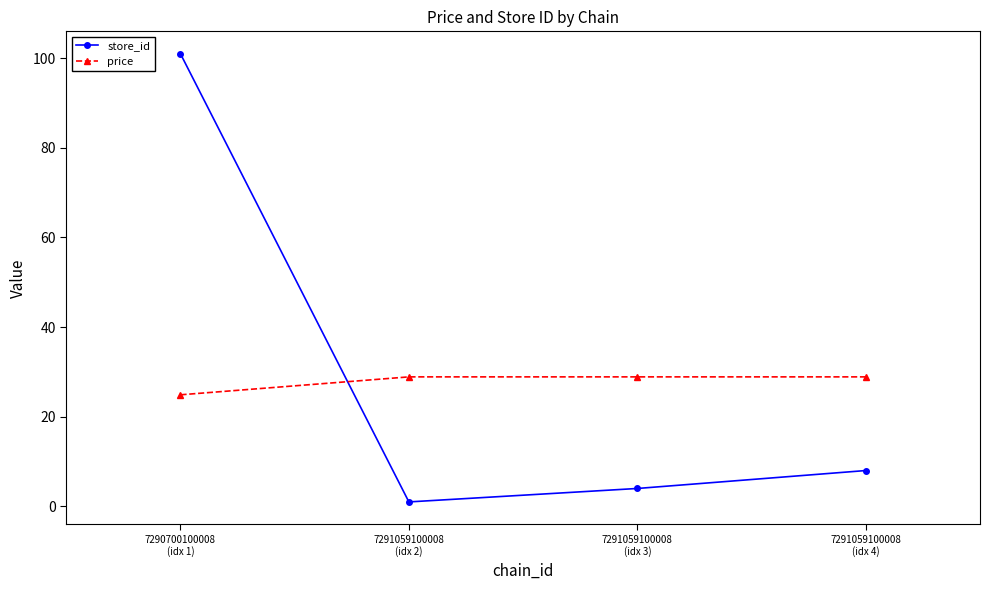

At which category does the chart reach its minimum across all series?

7291059100008
(idx 2)